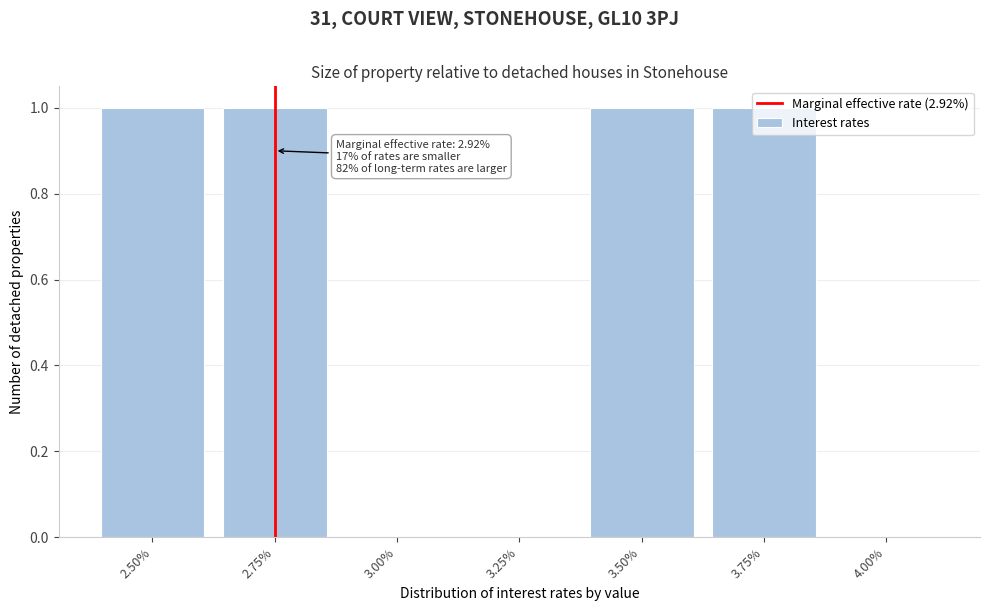

The value at 3.25% is 0. True or false?

True